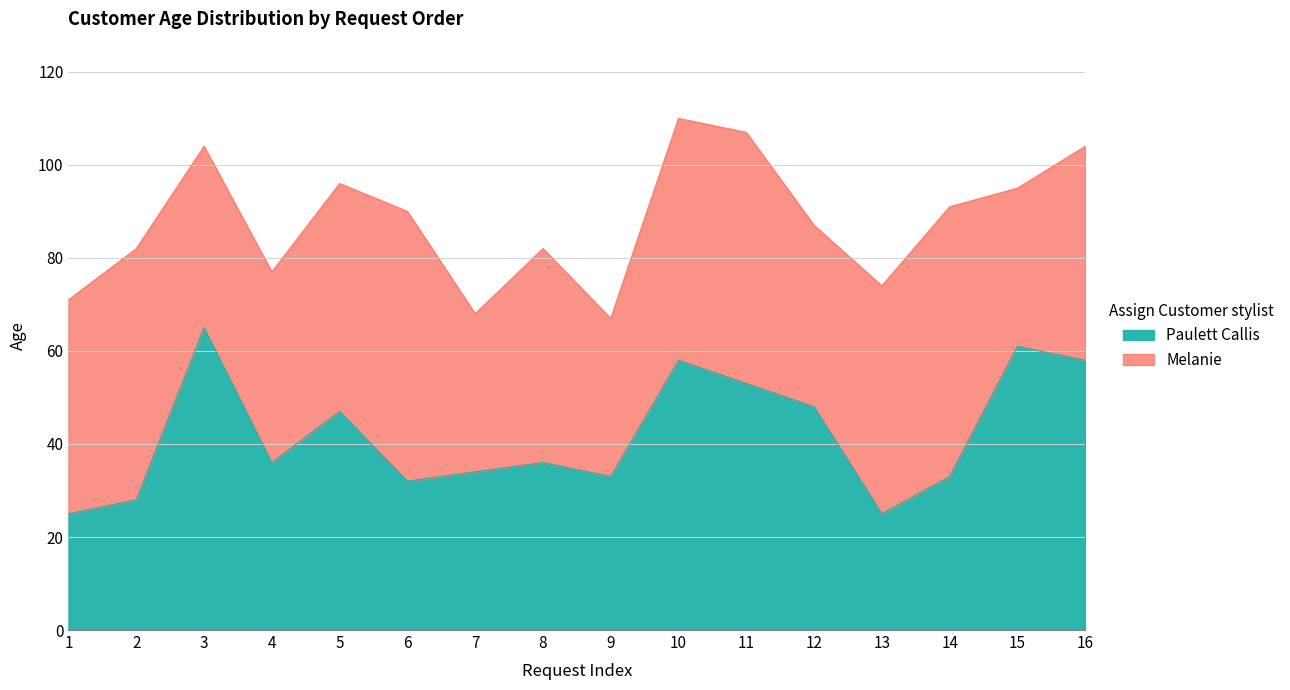

List the labels in order of value, largest first.

3, 15, 10, 16, 11, 12, 5, 4, 8, 7, 9, 14, 6, 2, 1, 13